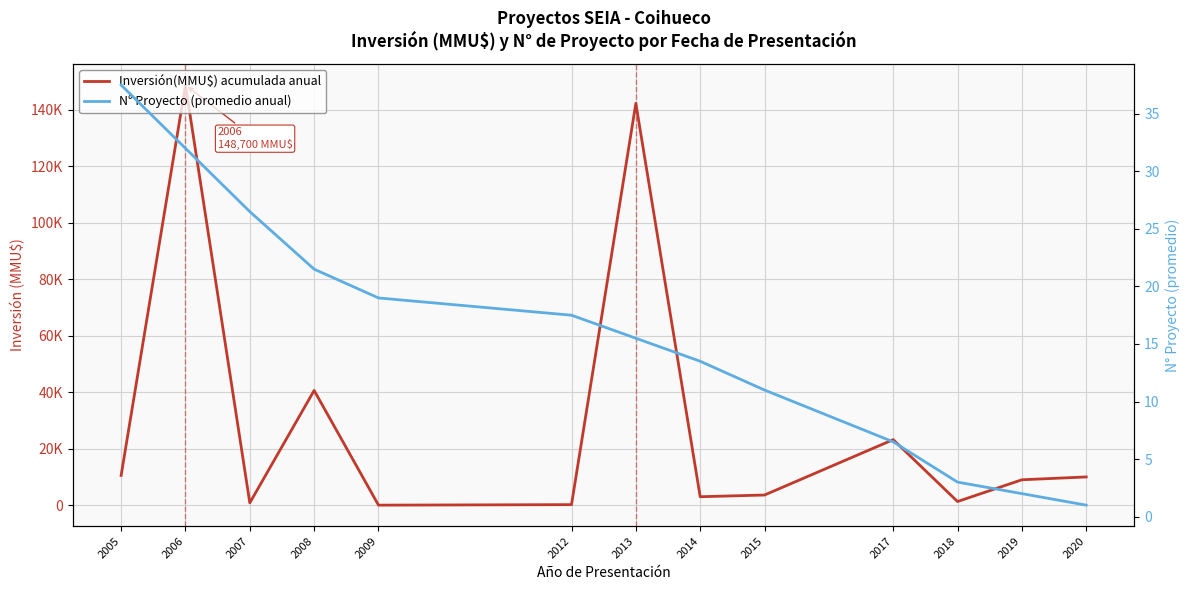

Between 2013 and 2019, which series saw the biggest shift?

Inversión(MMU$) acumulada anual